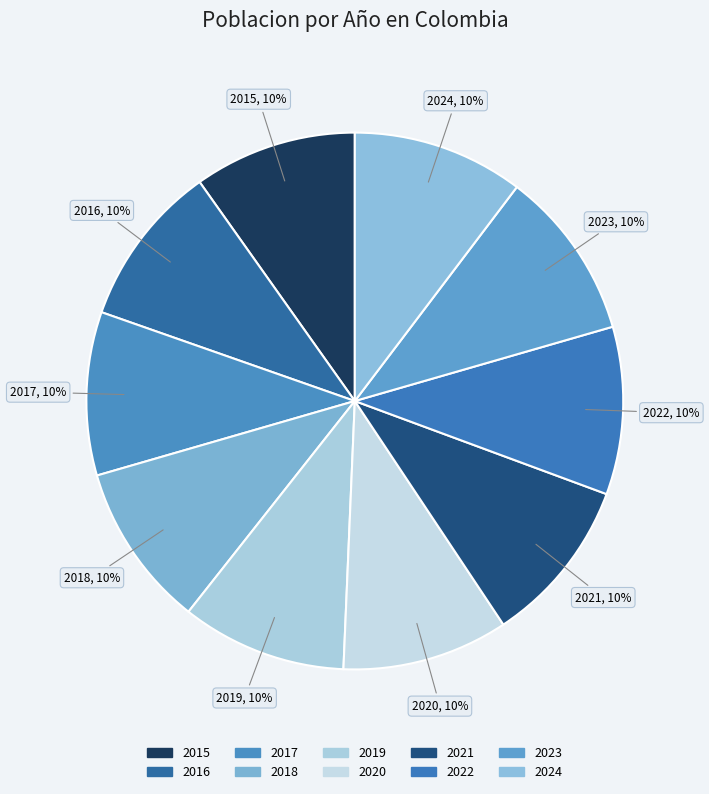

True or false: 2021 accounts for 24% of the total.

False